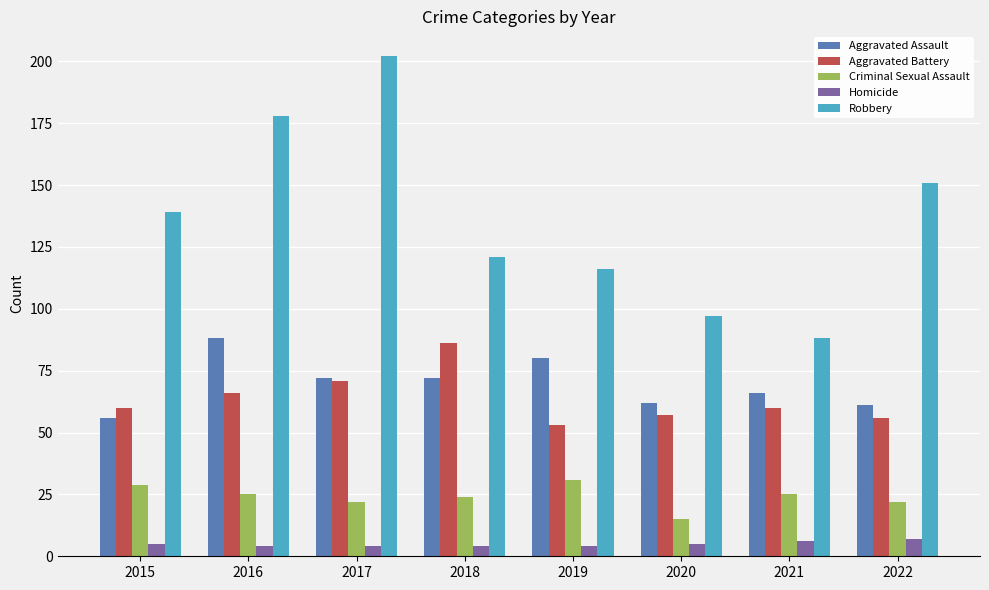

What is the average value of the Criminal Sexual Assault series?

24